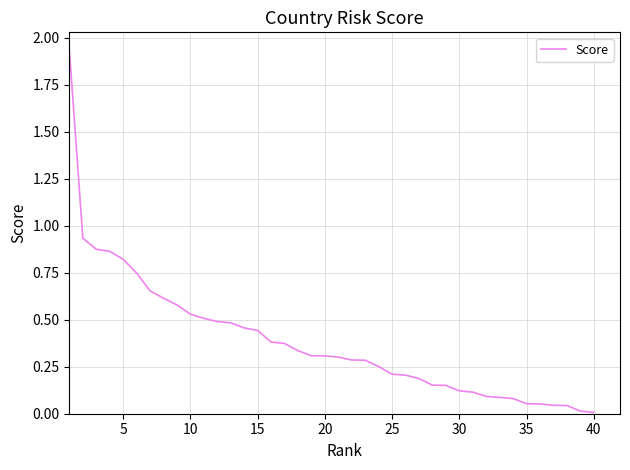

The value at 5 is 1.4. True or false?

False